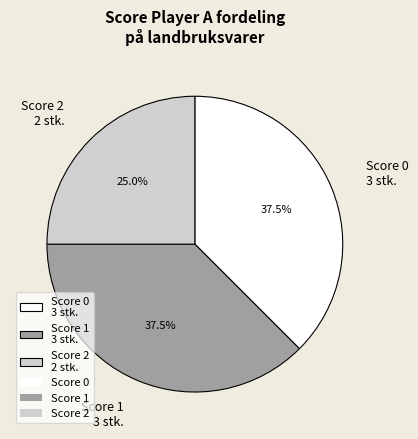

Combined, what portion of the pie is Score 1 3 stk. and Score 0 3 stk.?

75.0%